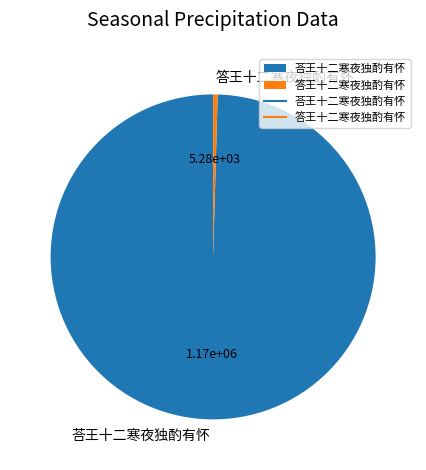

Between 答王十二寒夜独酌有怀 and 荅王十二寒夜独酌有怀, which is larger?

荅王十二寒夜独酌有怀